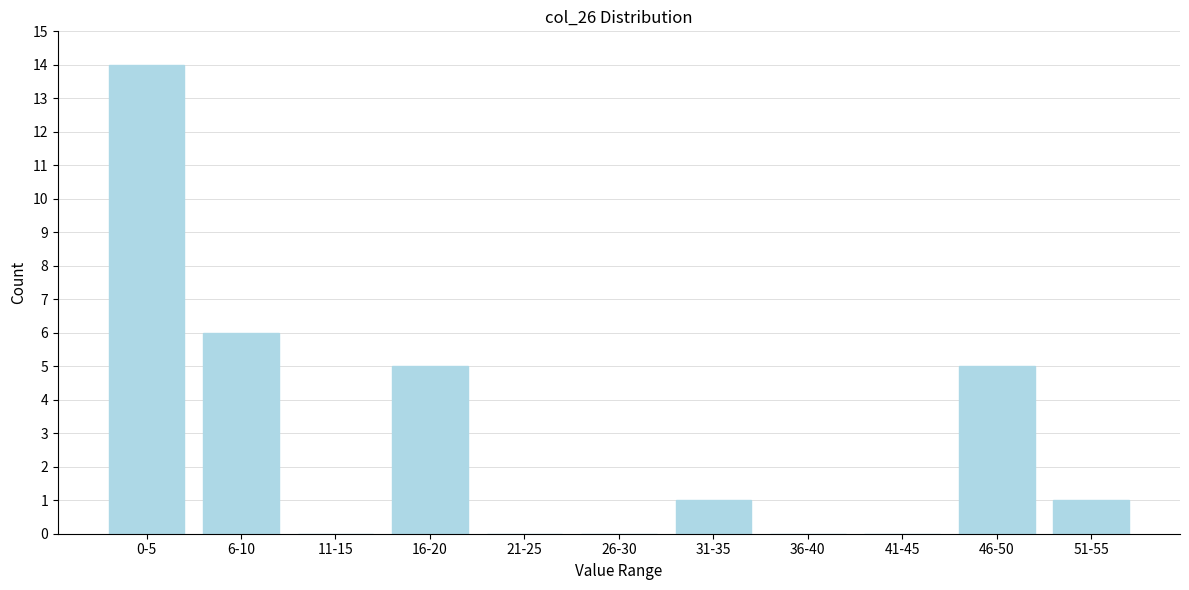

Reading left to right, what are all the values shown in this chart?

0-5=14	6-10=6	11-15=0	16-20=5	21-25=0	26-30=0	31-35=1	36-40=0	41-45=0	46-50=5	51-55=1